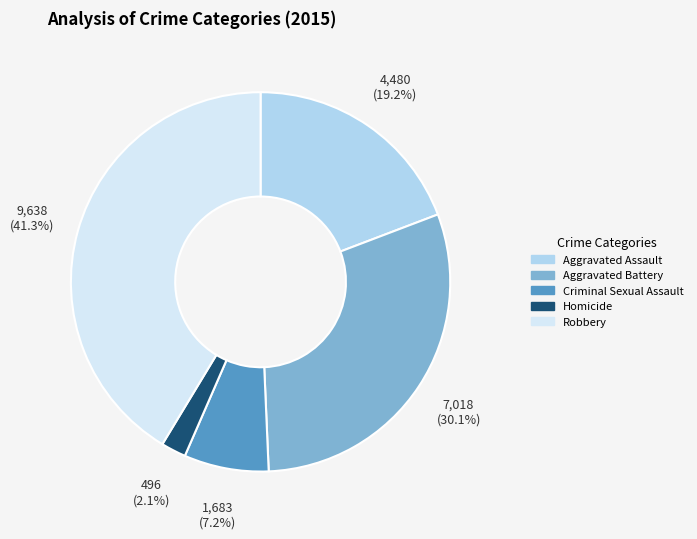

Does Robbery represent more than half of the total?

No